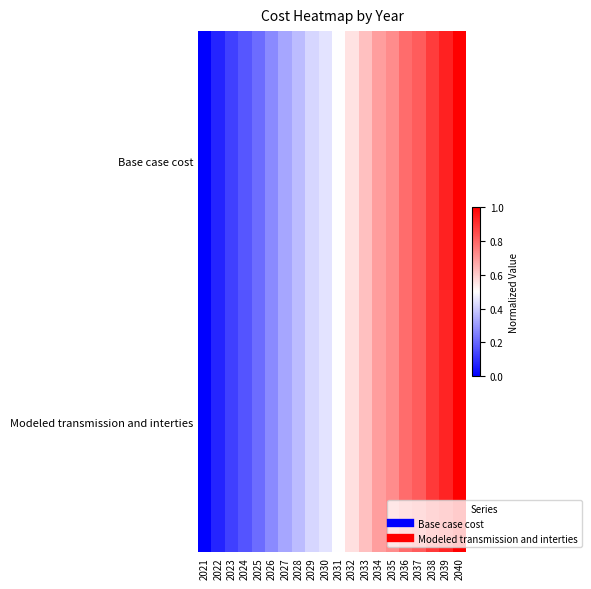

What is the maximum value shown in the chart?

1.0